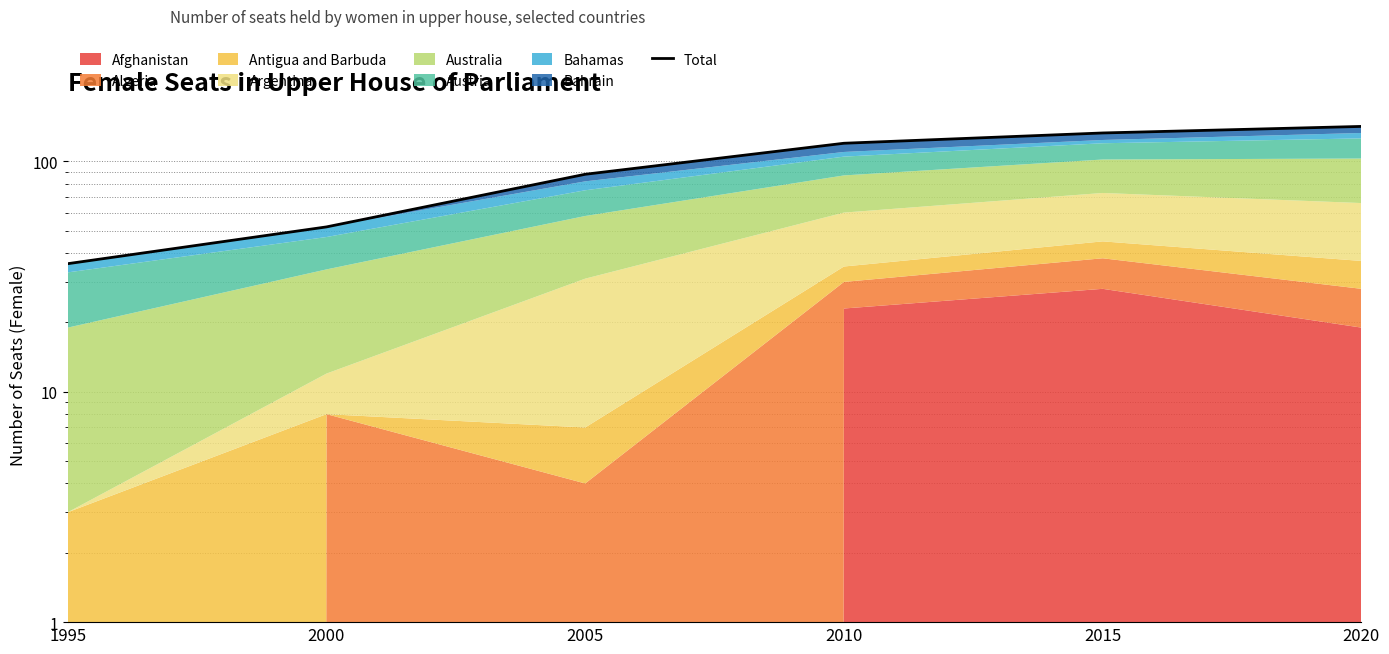

At which label does the data first exceed 120?

2015